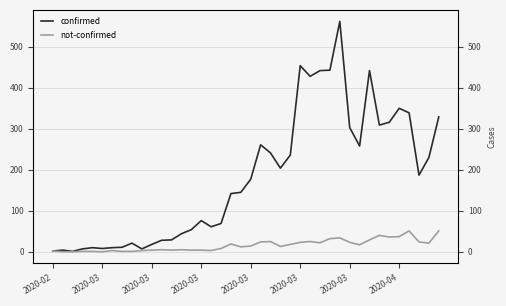

True or false: confirmed has a value of 69 at 17.

True